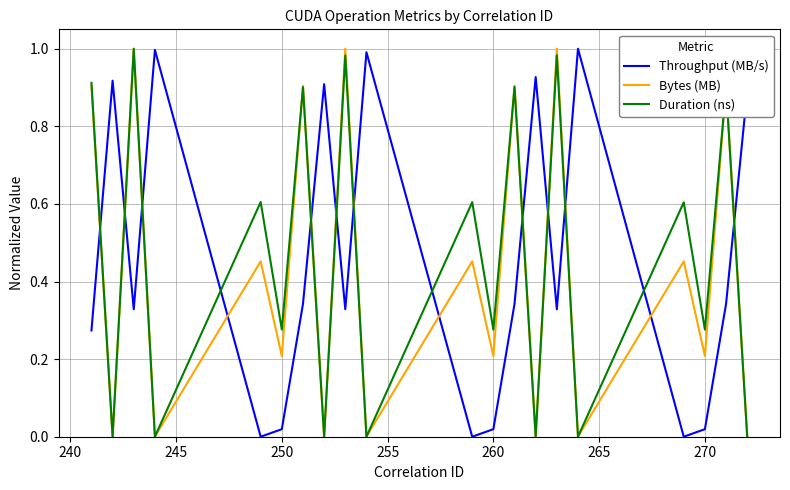

How many intersections are there between Duration (ns) and Throughput (MB/s)?

13